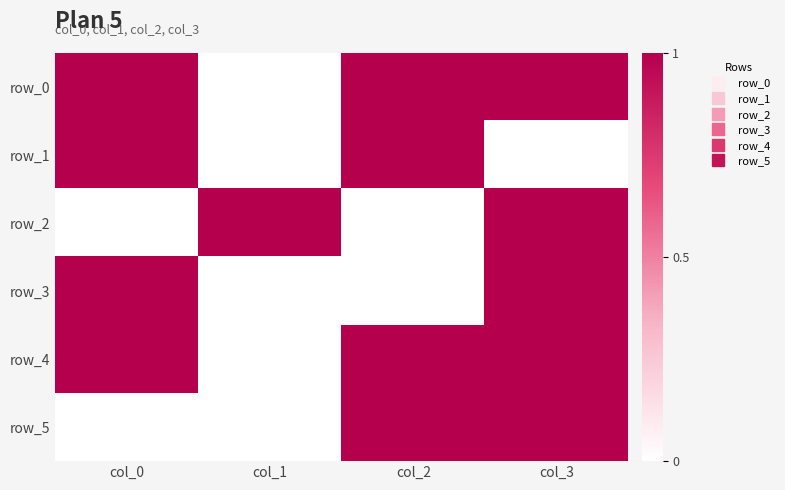

What is the sum of the row_2 values at col_3 and col_2?

1